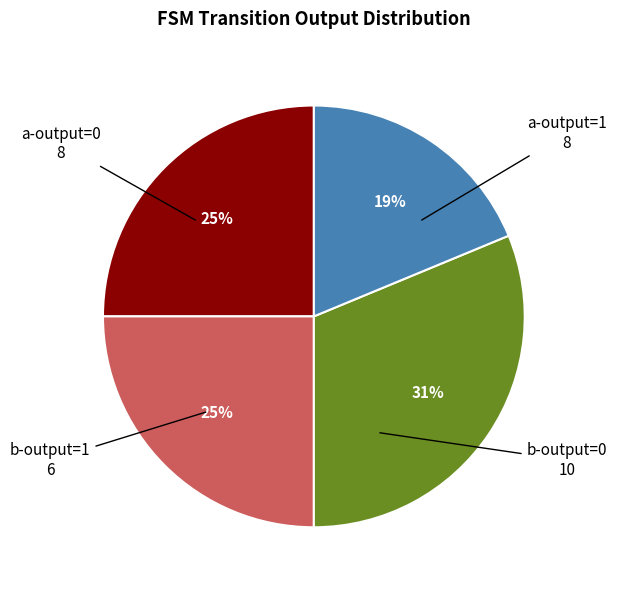

Does any single category account for the majority?

No